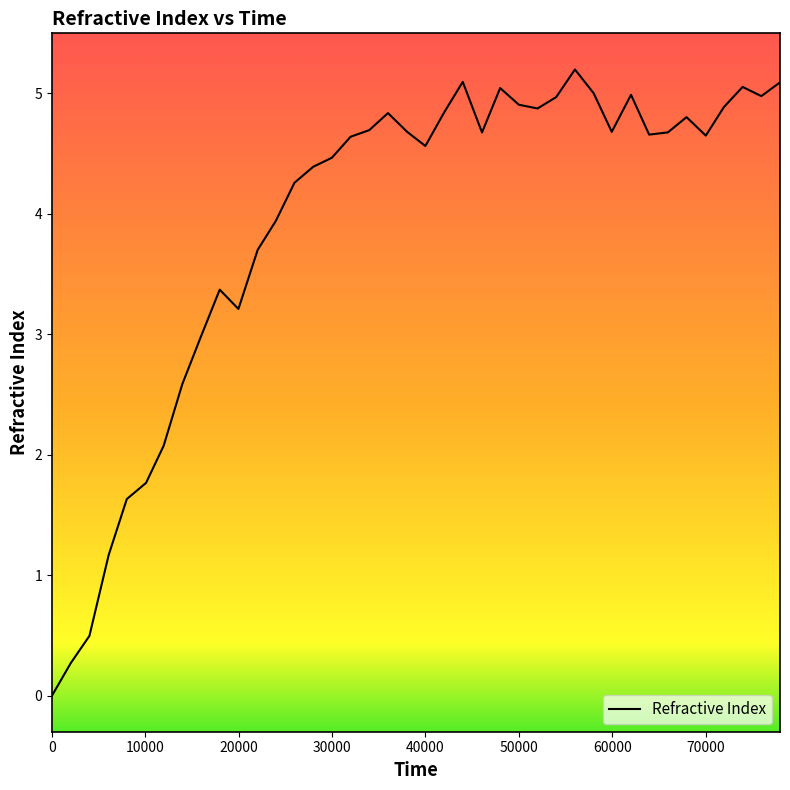

What is the average value?

3.9